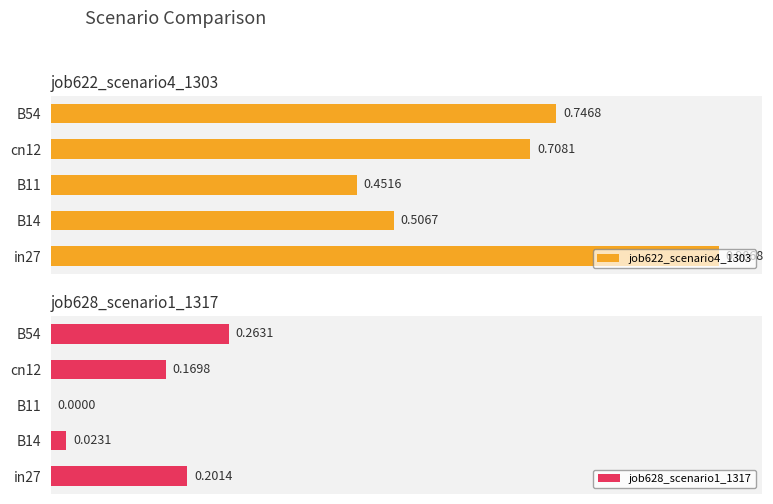

List the labels in order of job622_scenario4_1303 value, largest first.

in27, B54, cn12, B14, B11